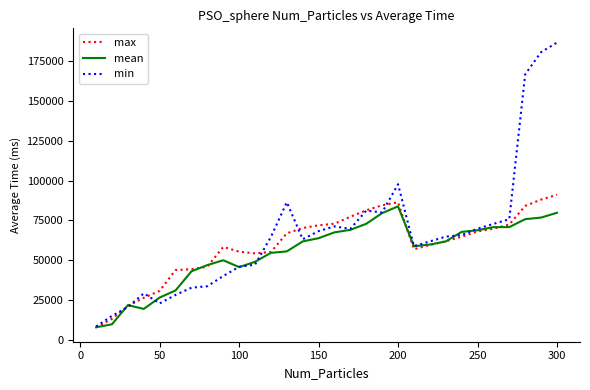

What is the minimum value shown in the chart?

7890.3